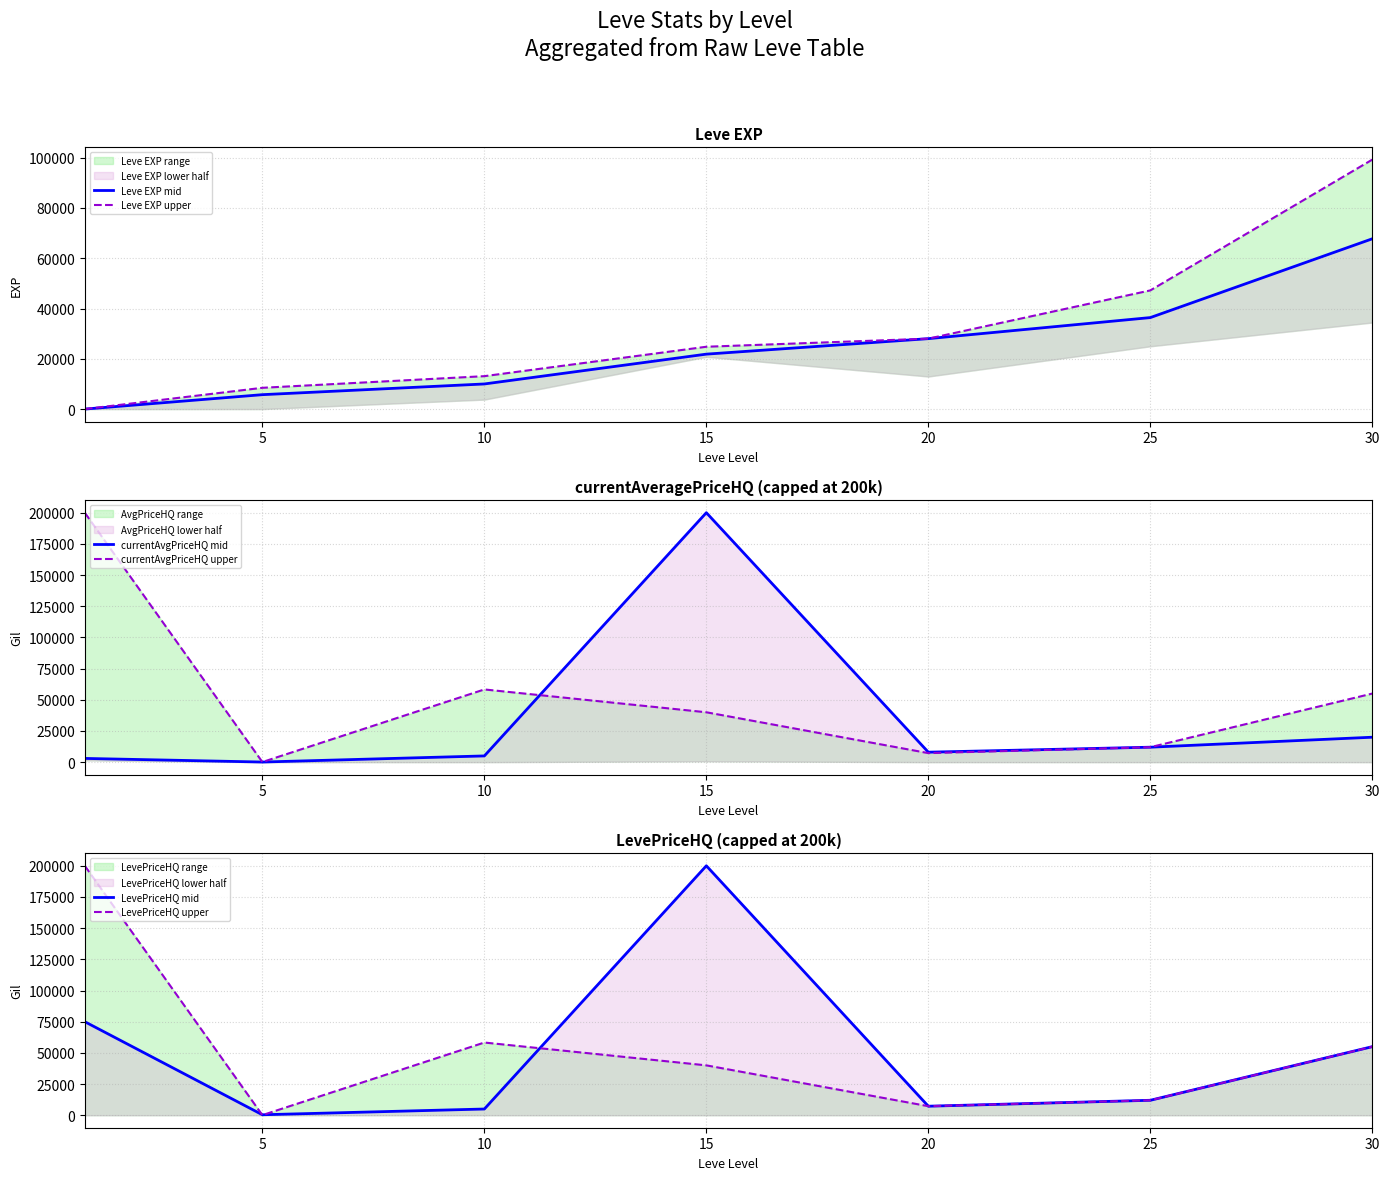

What is the value of the currentAvgPriceHQ mid point at the 6th from the left?

12000.0